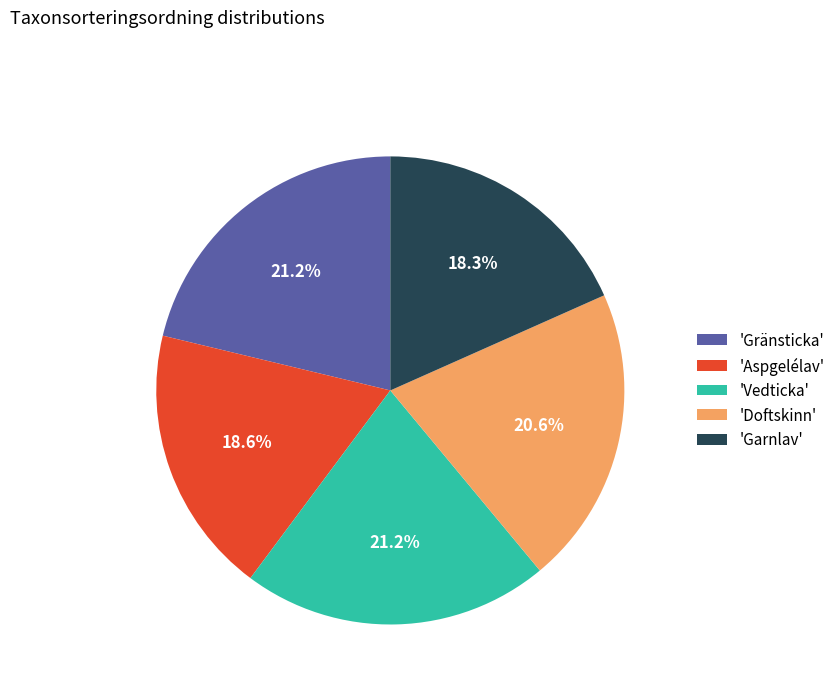

Approximately how many times larger is the value at 'Doftskinn' compared to 'Garnlav'?

1.1